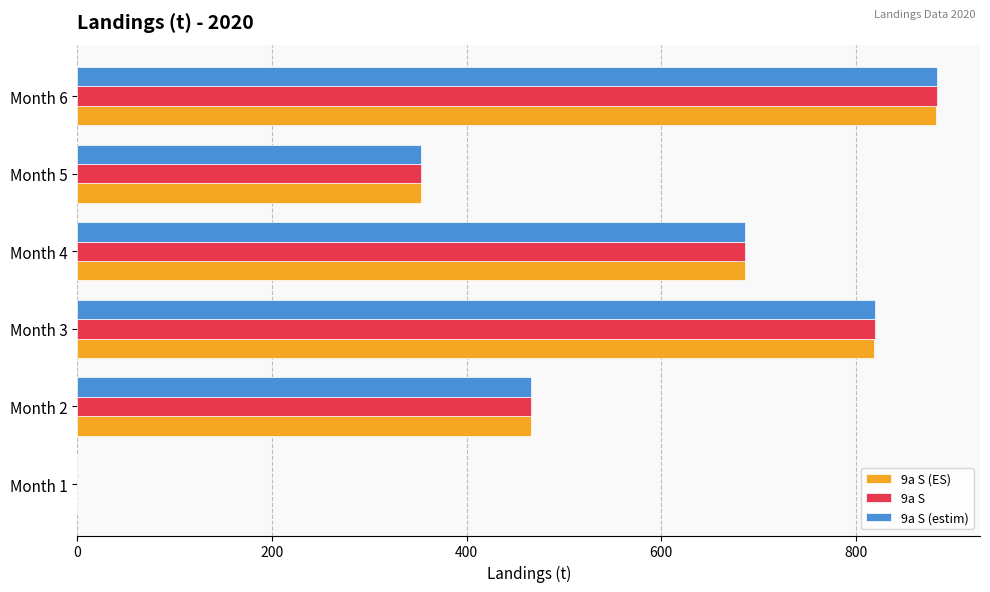

Which category has the highest value in the 9a S series?

Month 6